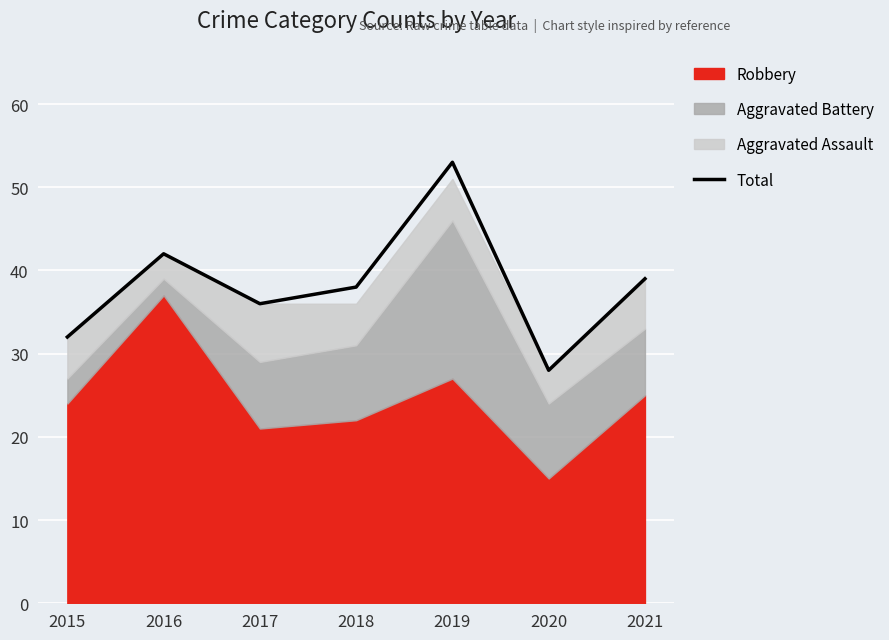

True or false: there are more than 1 points higher than both neighbors.

True